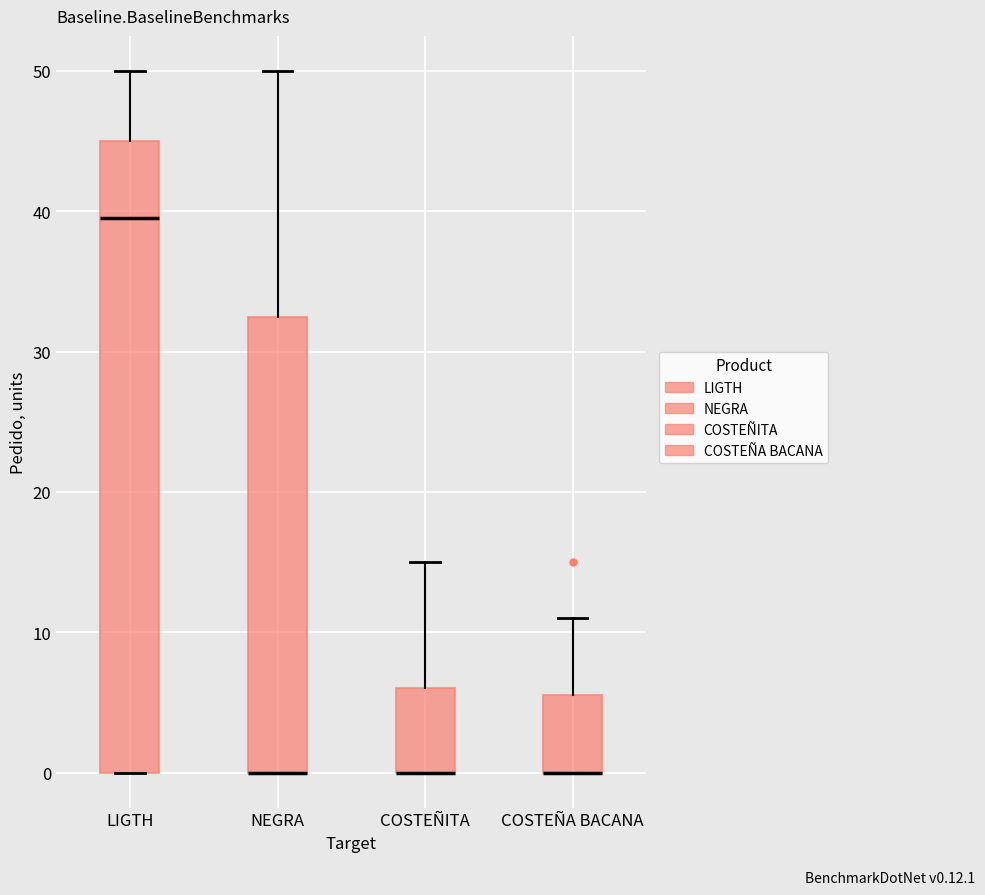

Where is the lower edge of the box for NEGRA on the y-axis? The values are not printed on the chart, so give them approximately, as read against the axis.

0